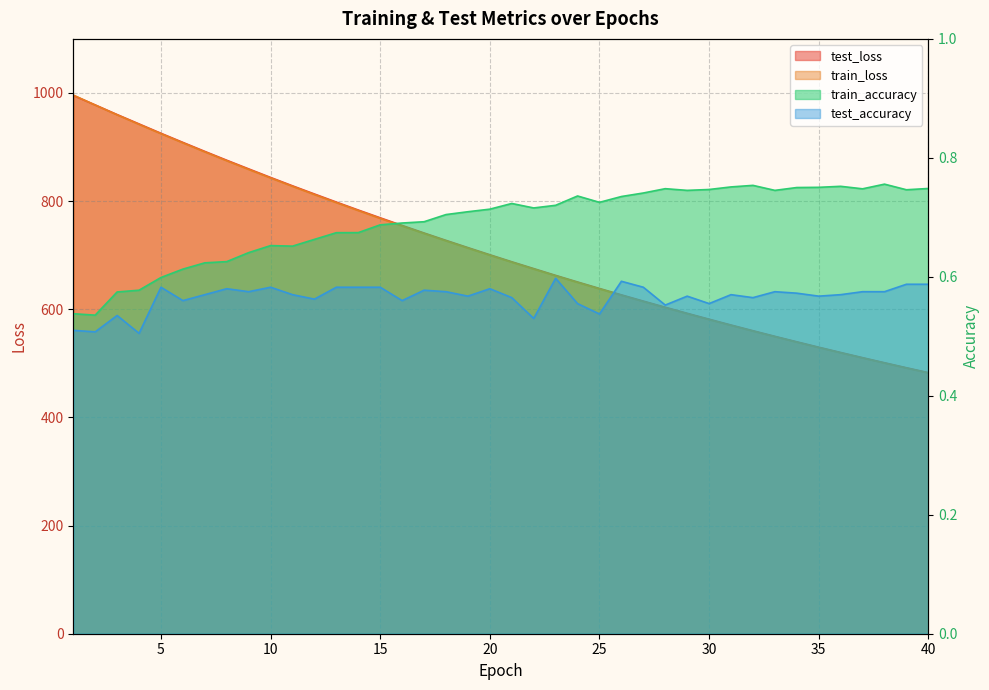

At how many categories does at least one series exceed 878?

7